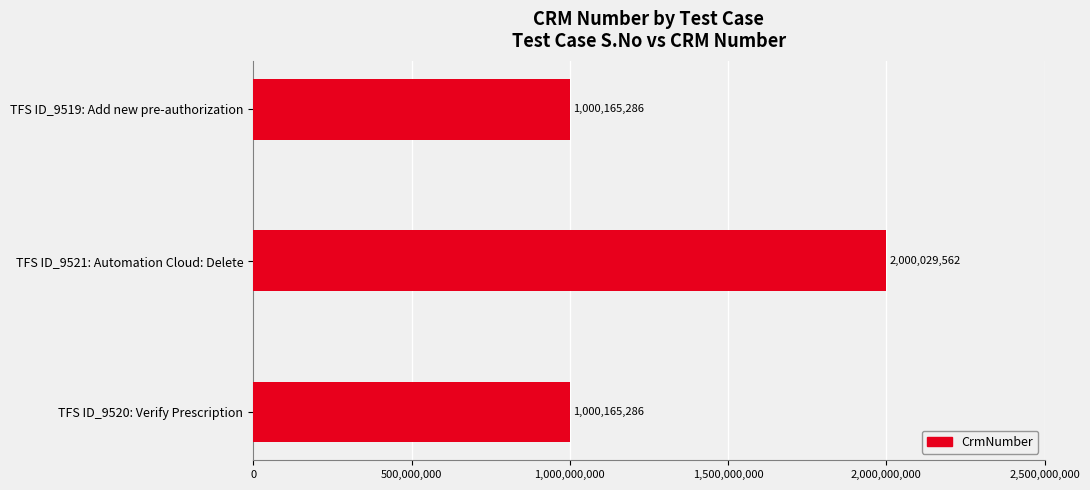

What is the difference between the maximum and second lowest values?

999864276